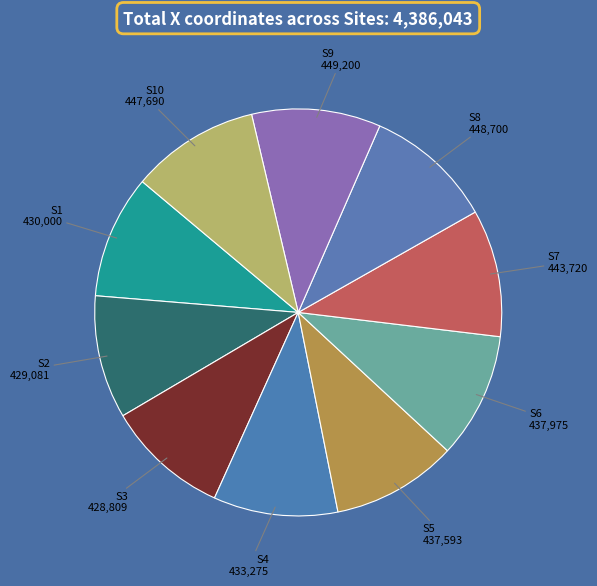

What is the ratio of the value at S3 to the value at S2?

1.0